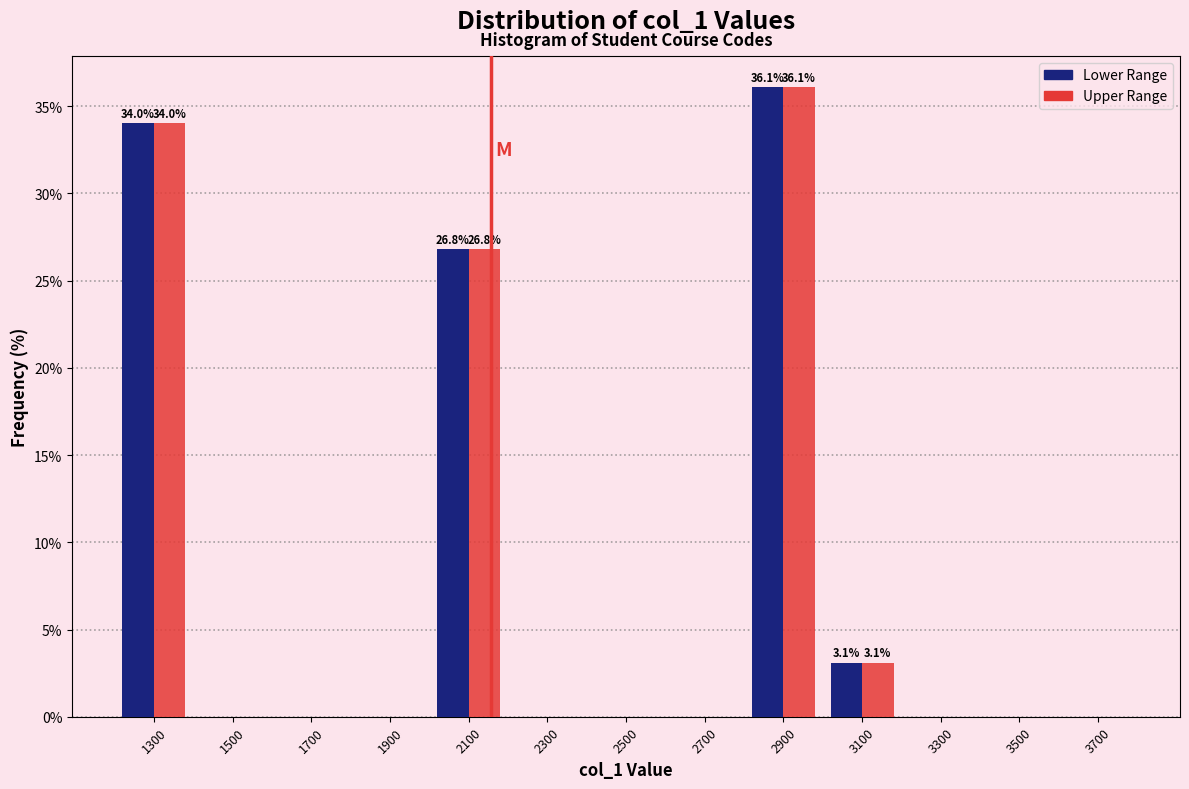

In the Lower Range series, which range on the x-axis has the tallest bar?

2800 to 3000